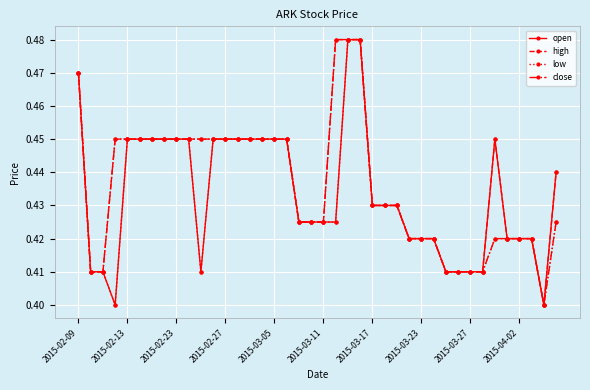

How many open values are between 0 and 1?

40